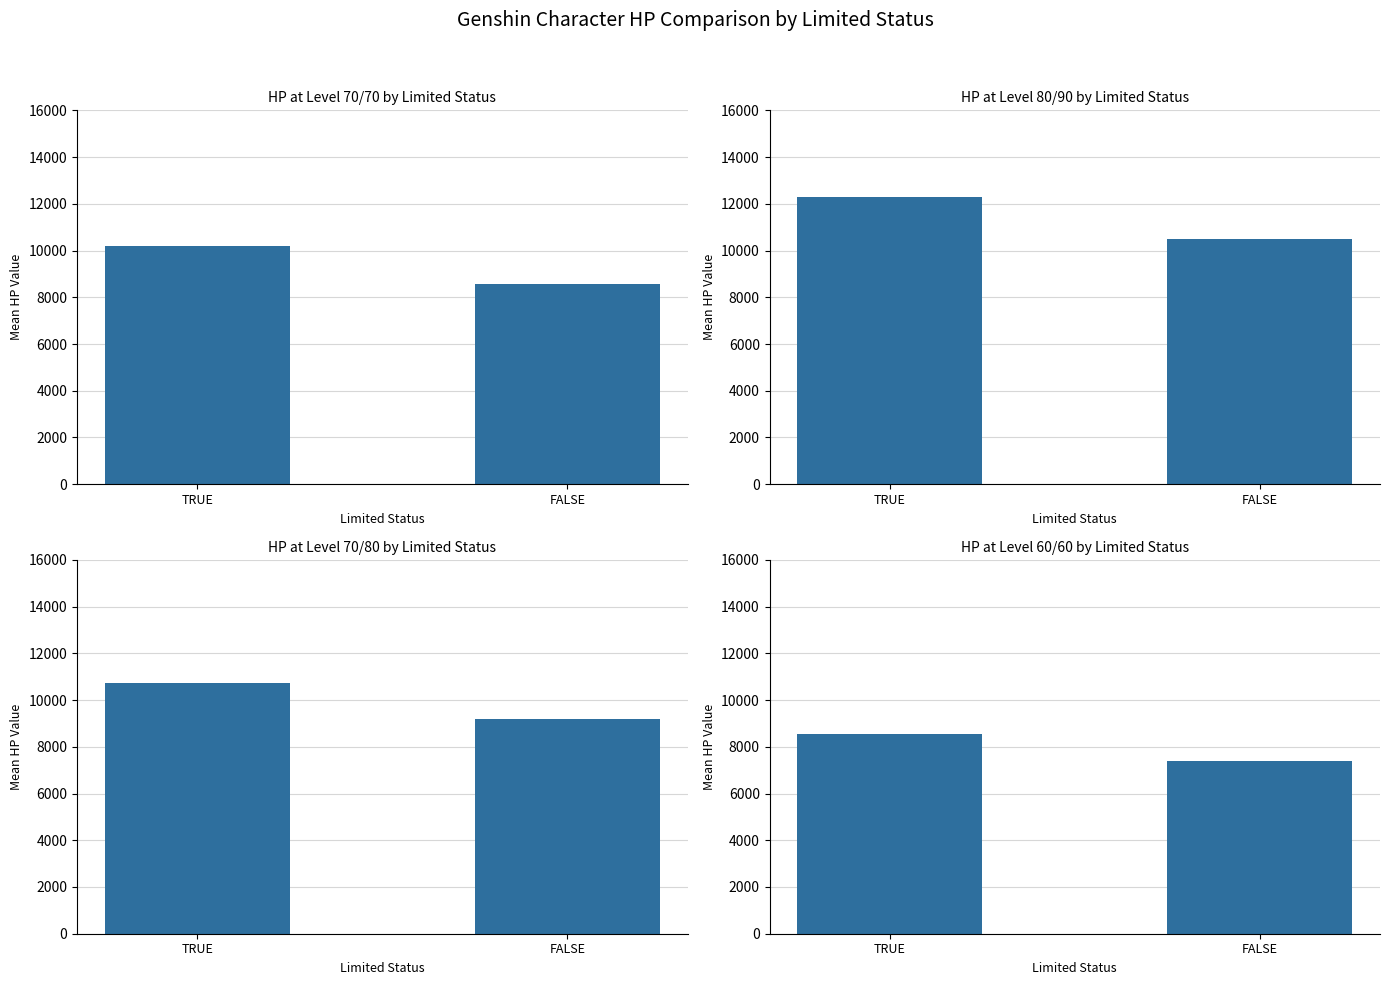

Which series has the largest total across all categories?

hp_80_90